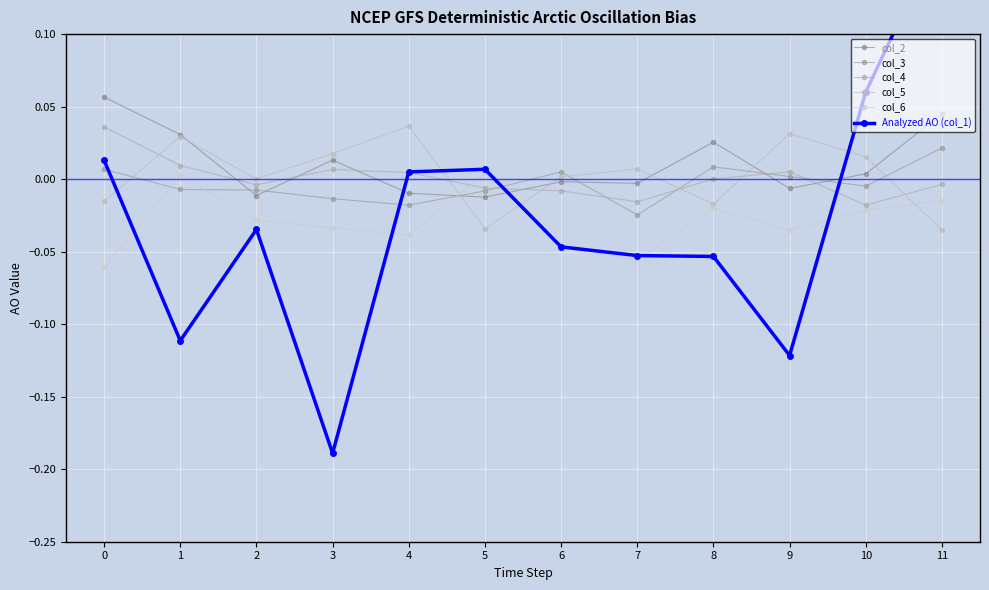

At which category does the chart reach its peak across all series?

11